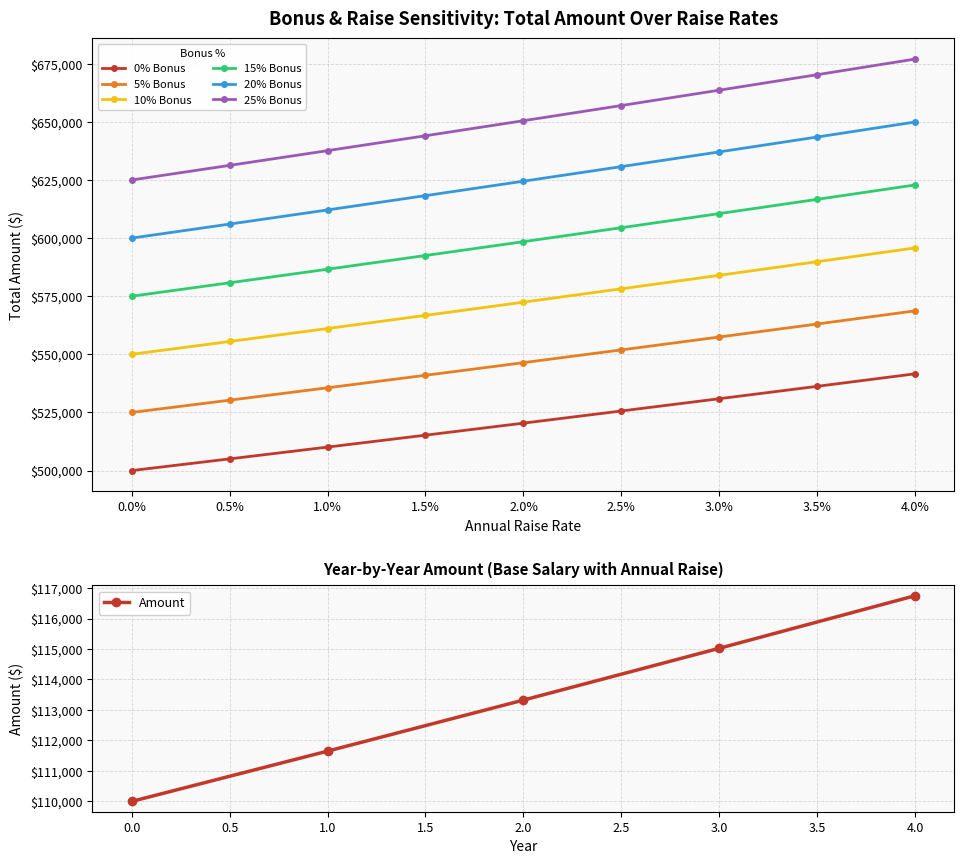

The value of 0% Bonus at 3.5% is 536246.6. True or false?

True